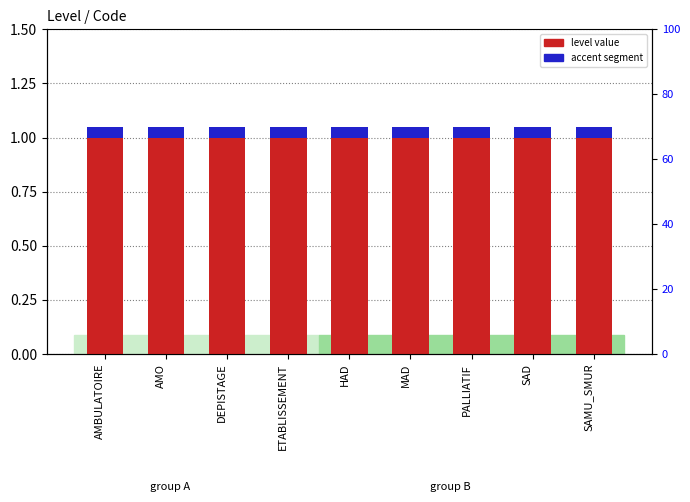

At which label does level value reach its minimum?

AMBULATOIRE